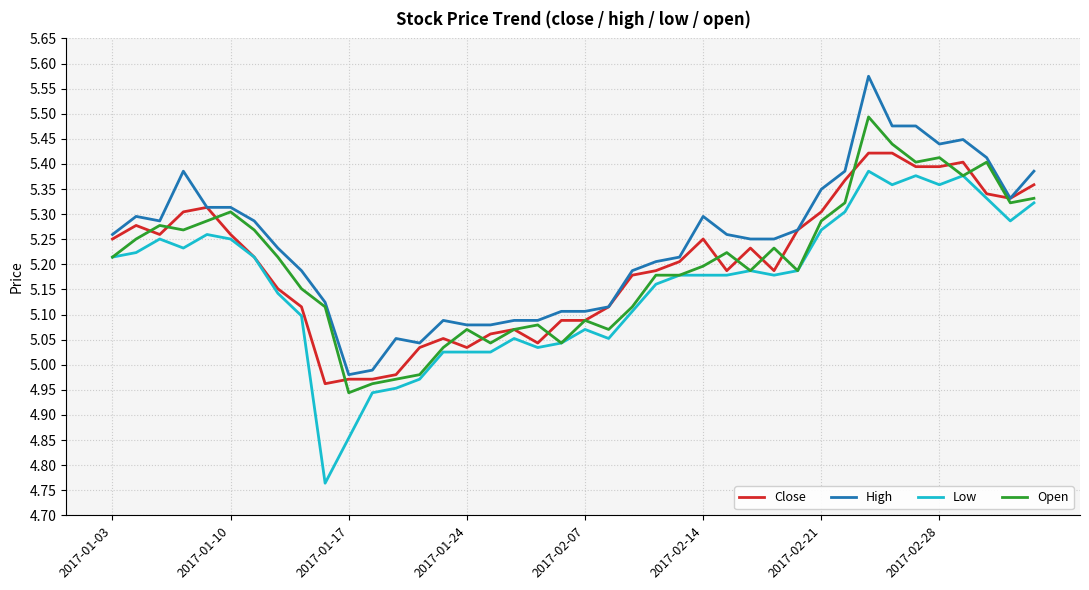

Which series has the largest total across all categories?

High